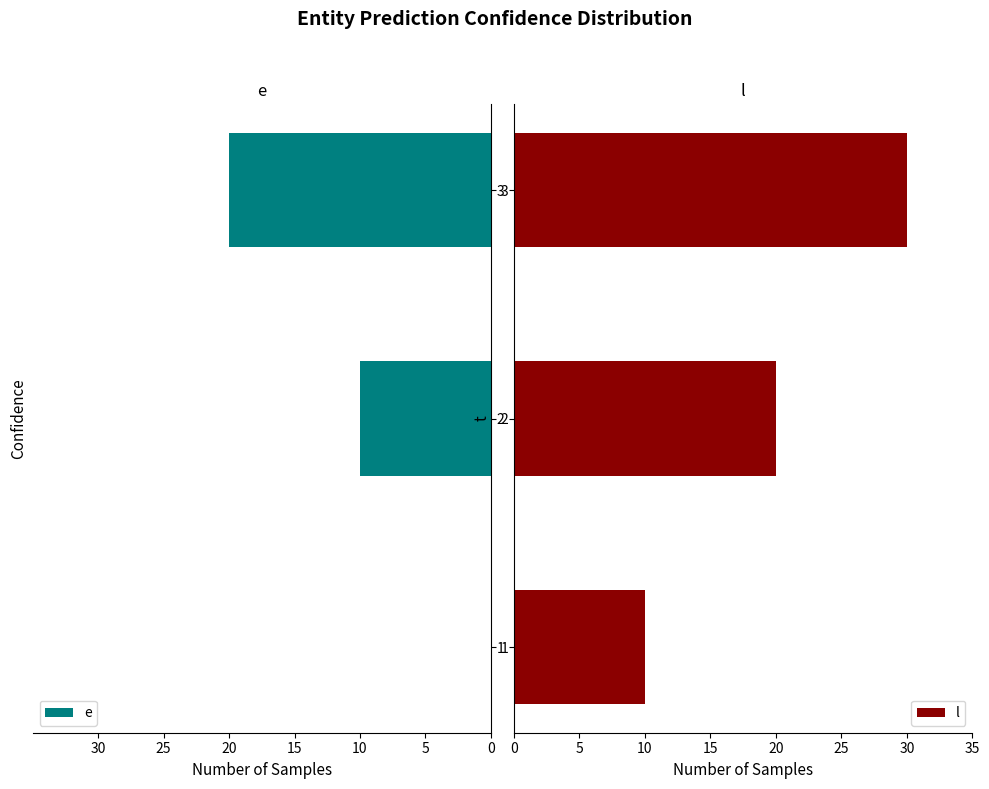

What is the difference between the second highest and minimum values in the e series?

10